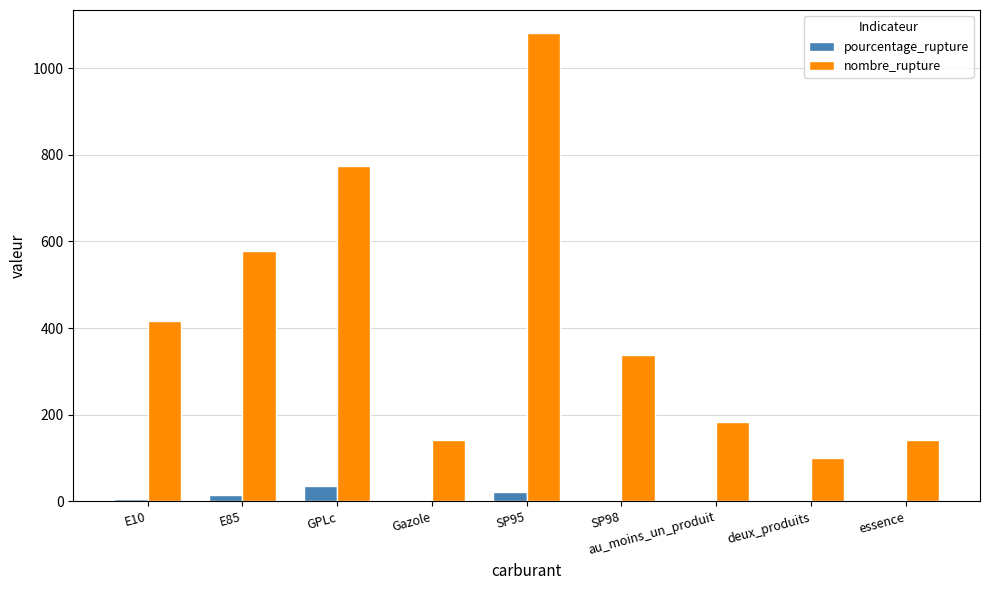

What is the greatest value displayed?

1080.0